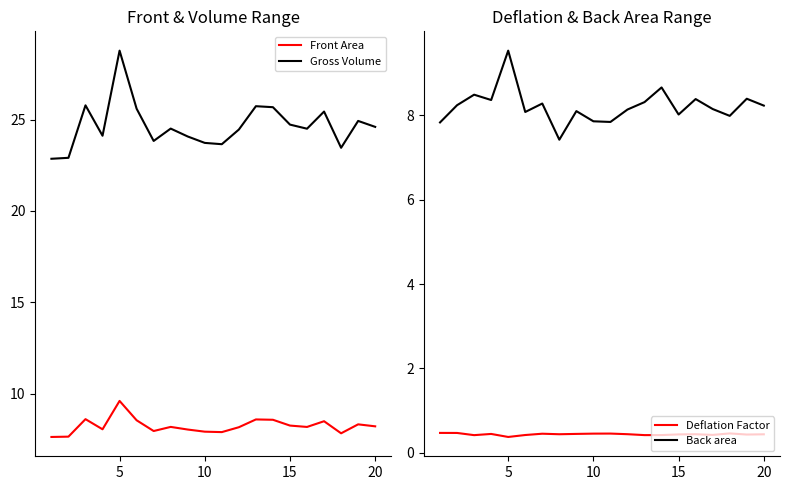

True or false: Front Area and Gross Volume cross at least once.

False